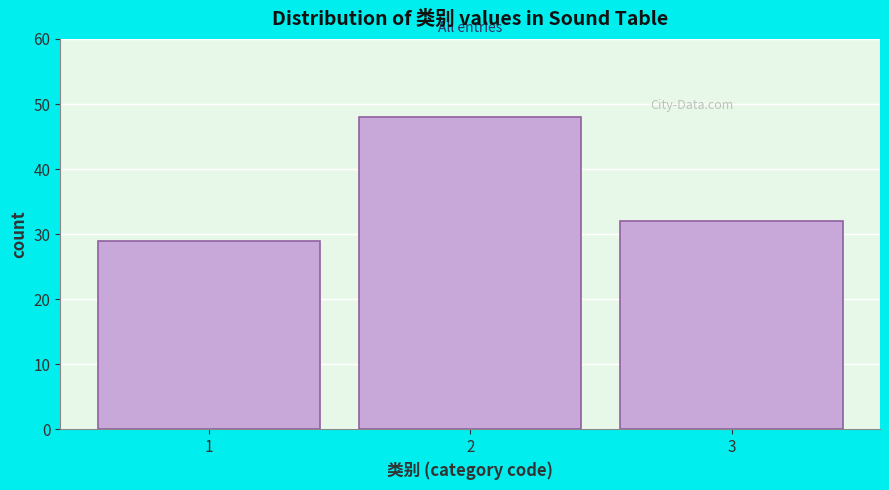

Reading right to left, extract all data points from this chart.

3=32	2=48	1=29